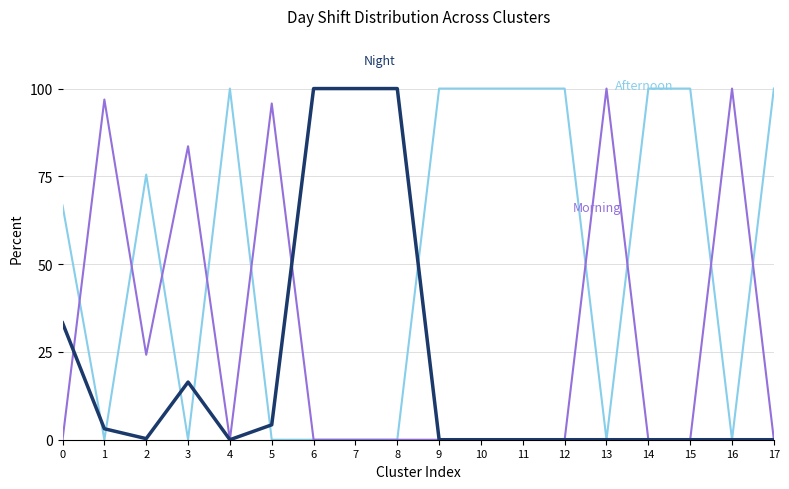

What is the difference between the highest and lowest values at 3?

83.6